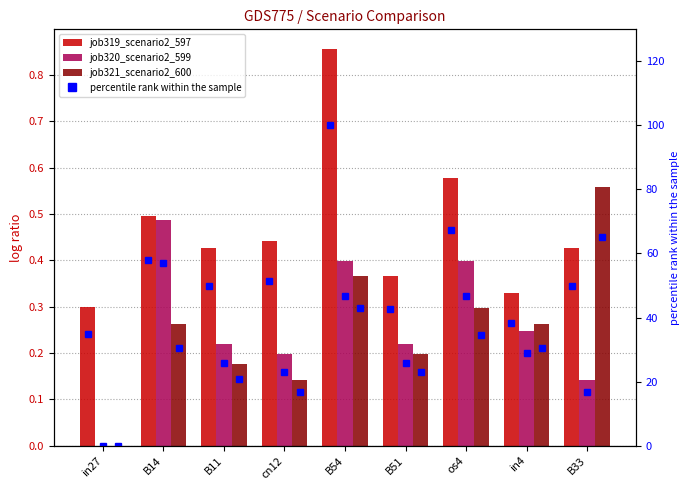

Does the chart contain any negative values?

No